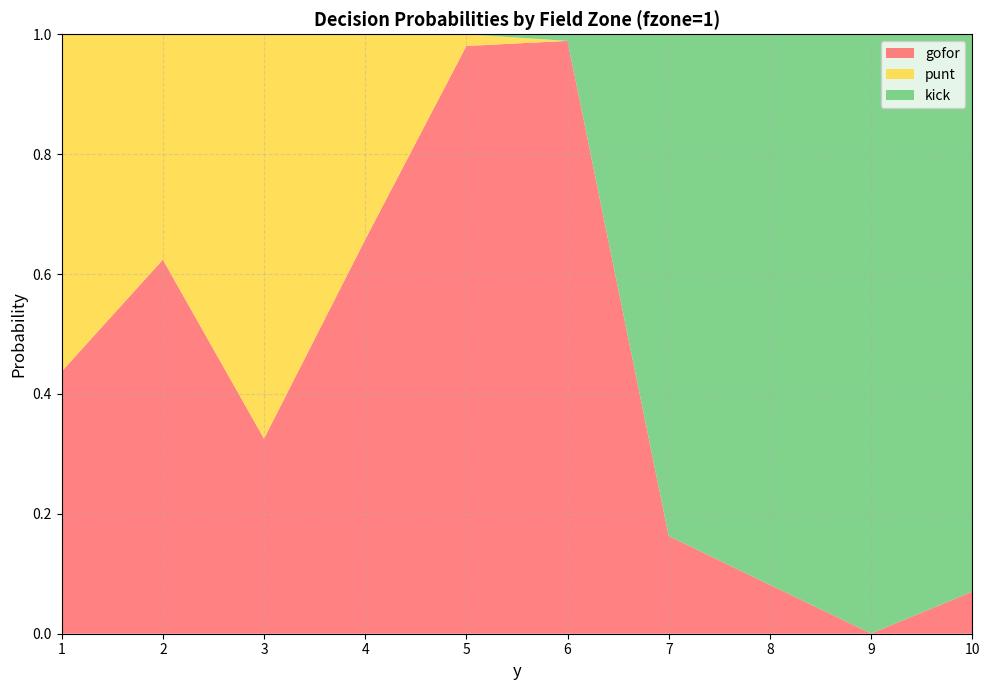

Reading right to left, list all the values displayed in this chart.

gofor: 0.1	0.0	0.1	0.2	1.0	1.0	0.7	0.3	0.6	0.4
punt: 0.0	0.0	0.0	0.0	0.0	0.0	0.3	0.7	0.4	0.6
kick: 0.9	1.0	0.9	0.8	0.0	0.0	0.0	0.0	0.0	0.0